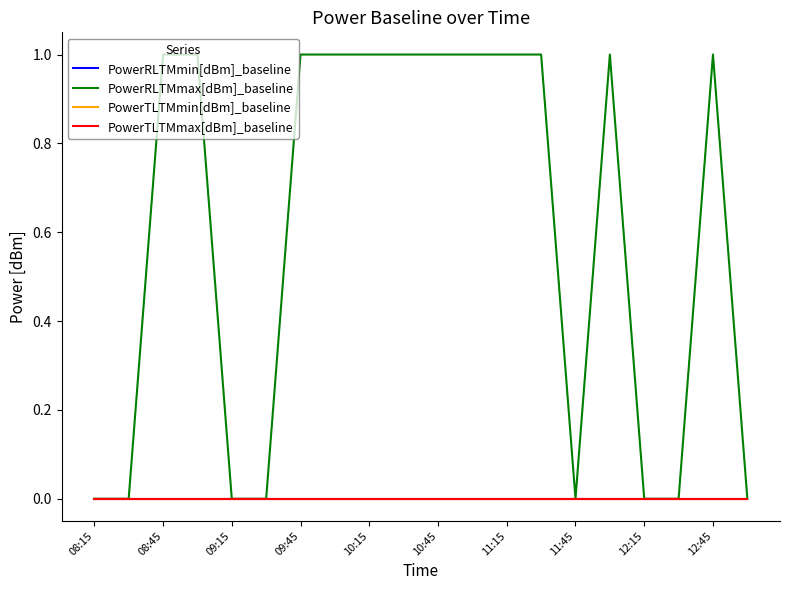

Does the chart display data point markers on the line(s)?

No